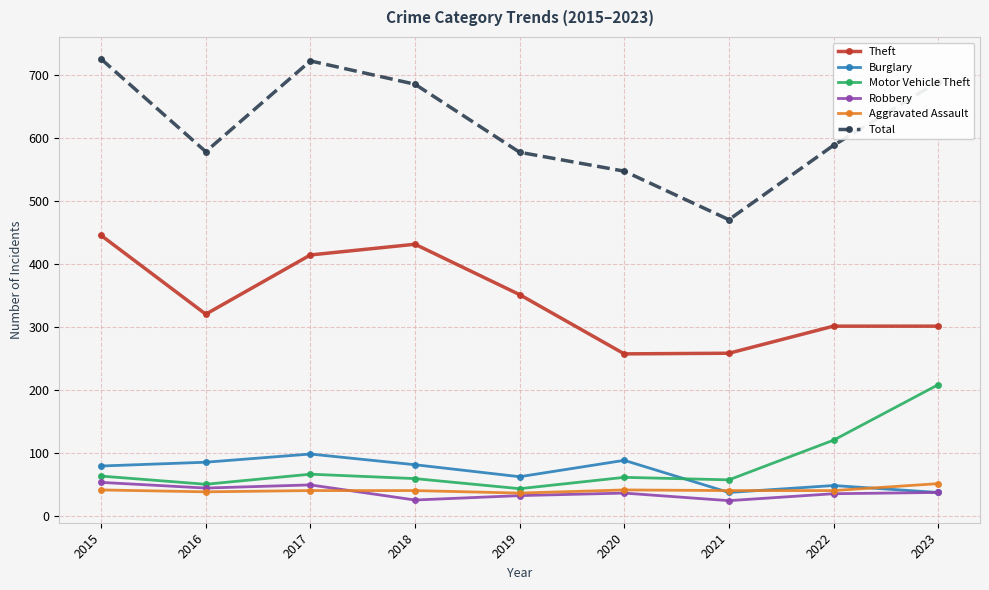

Where does the Aggravated Assault series first go above 40?

2015